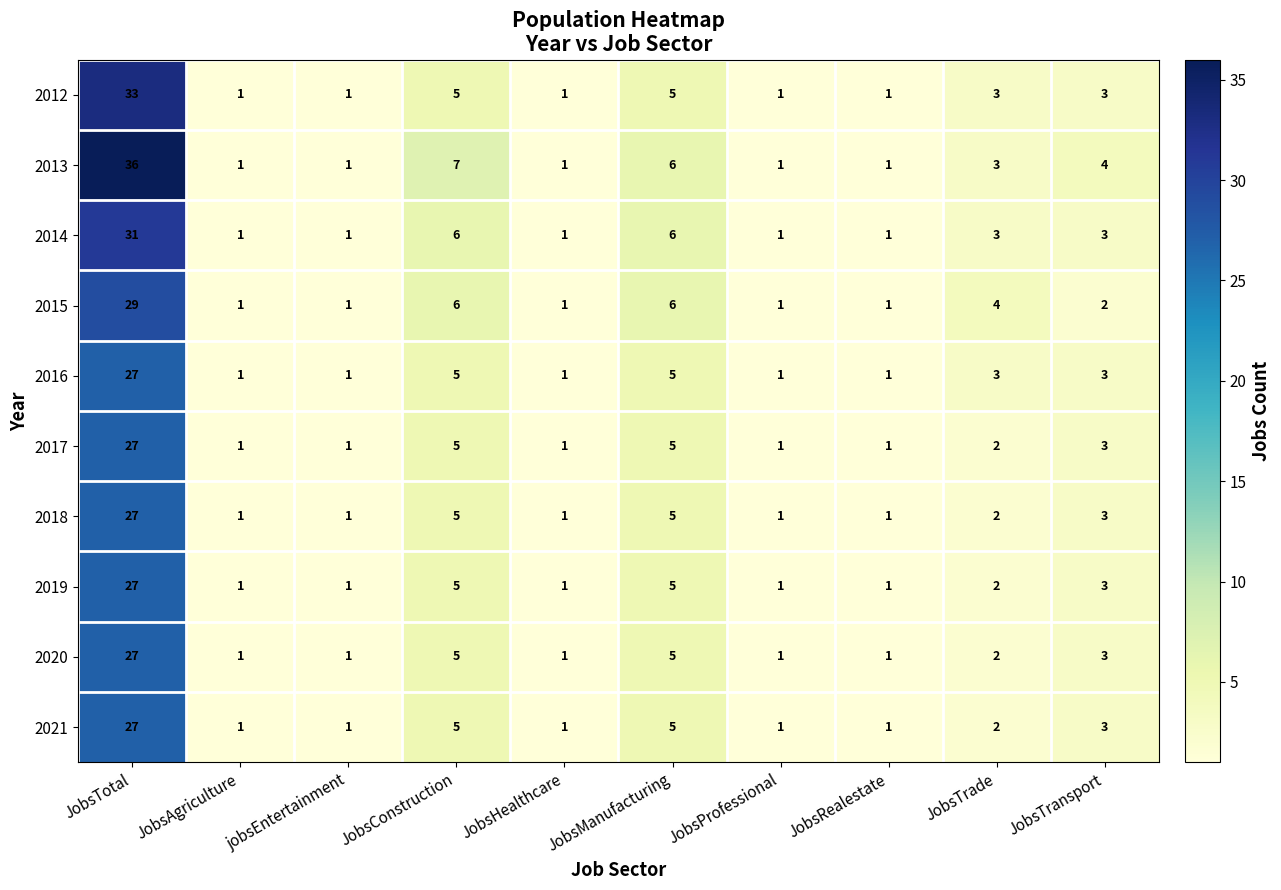

The value of 2018 at JobsRealestate is 0. True or false?

False